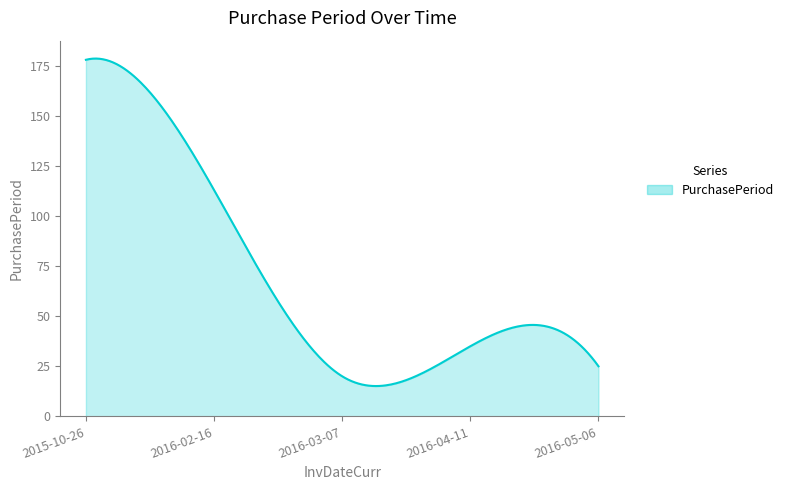

What is the minimum value shown in the chart?

15.1